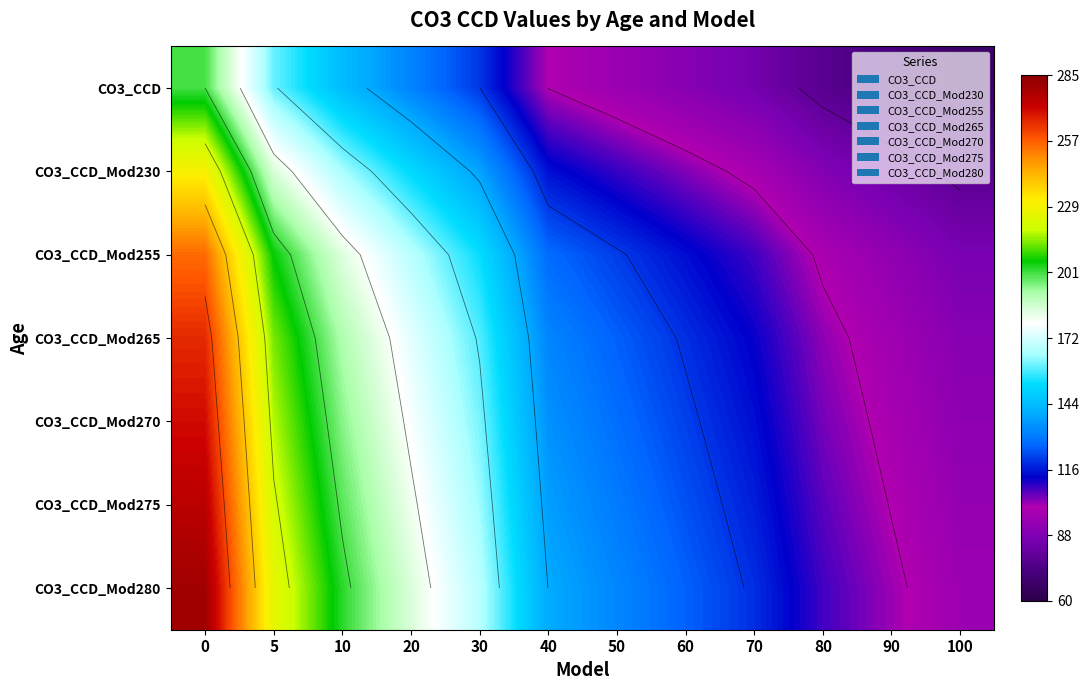

Is the value of CO3_CCD_Mod280 at 0 greater than the value of CO3_CCD_Mod255 at 60?

Yes